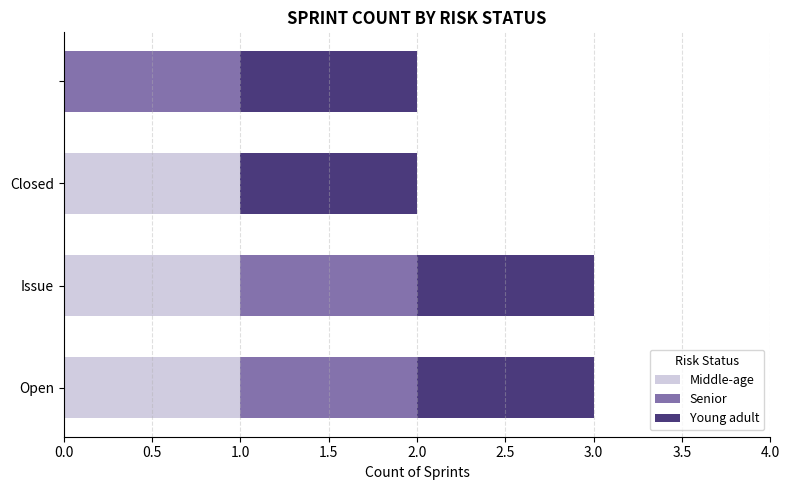

What are all the series names shown in the legend?

Middle-age, Senior, Young adult